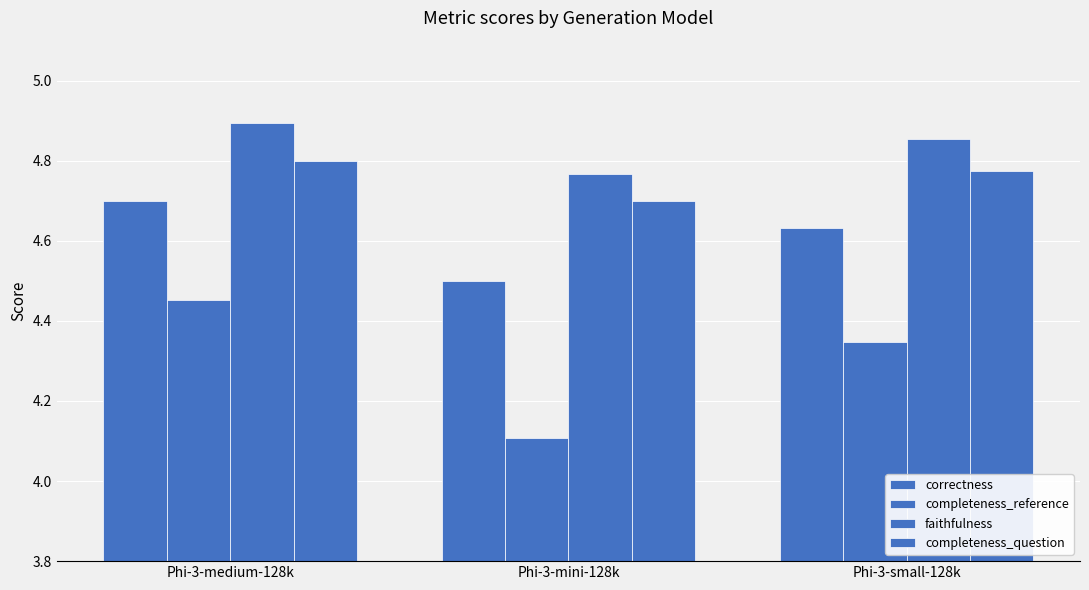

Which has a higher value, Phi-3-mini-128k or Phi-3-small-128k?

Phi-3-small-128k